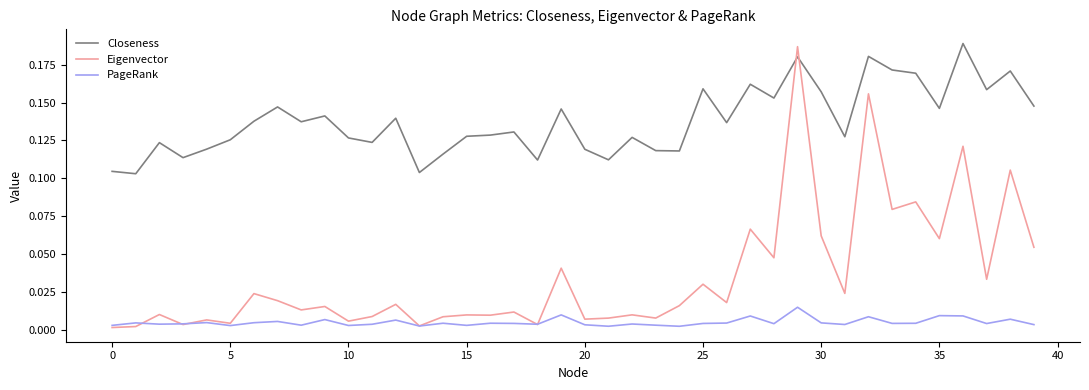

True or false: Eigenvector has more than 2 points higher than both neighbors.

True